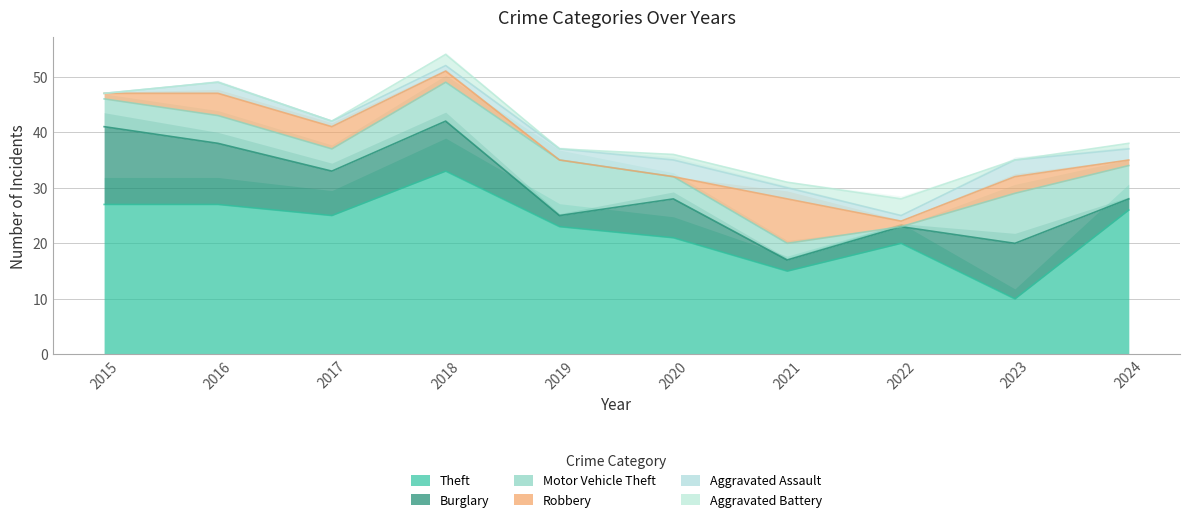

What is the value of the Burglary point at the 9th from the left?

10